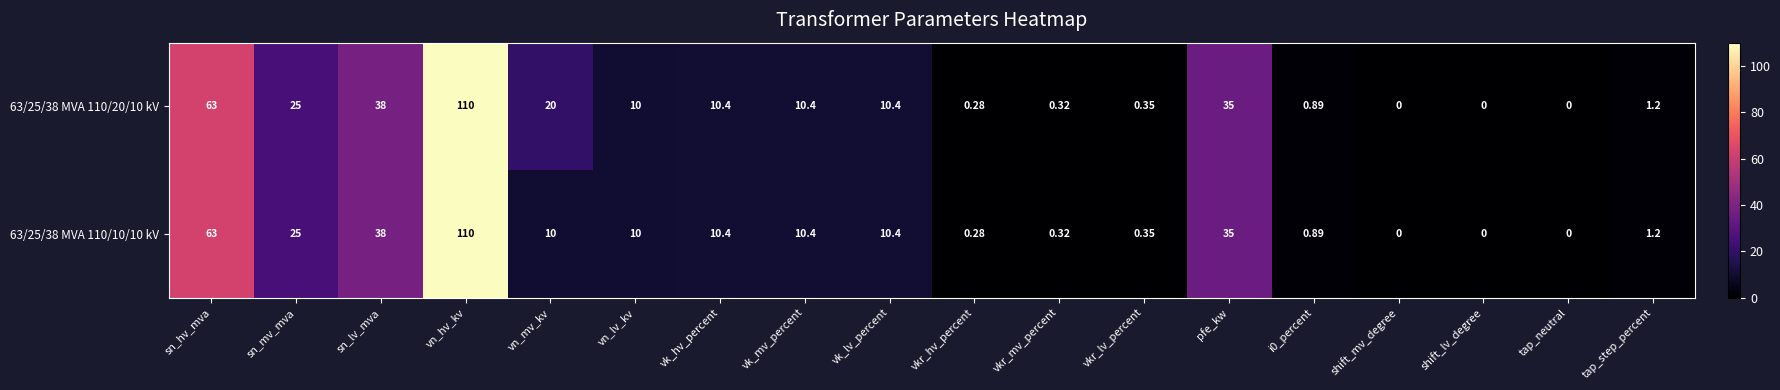

Is the value of 63/25/38 MVA 110/20/10 kV at i0_percent greater than the value of 63/25/38 MVA 110/10/10 kV at vk_lv_percent?

No